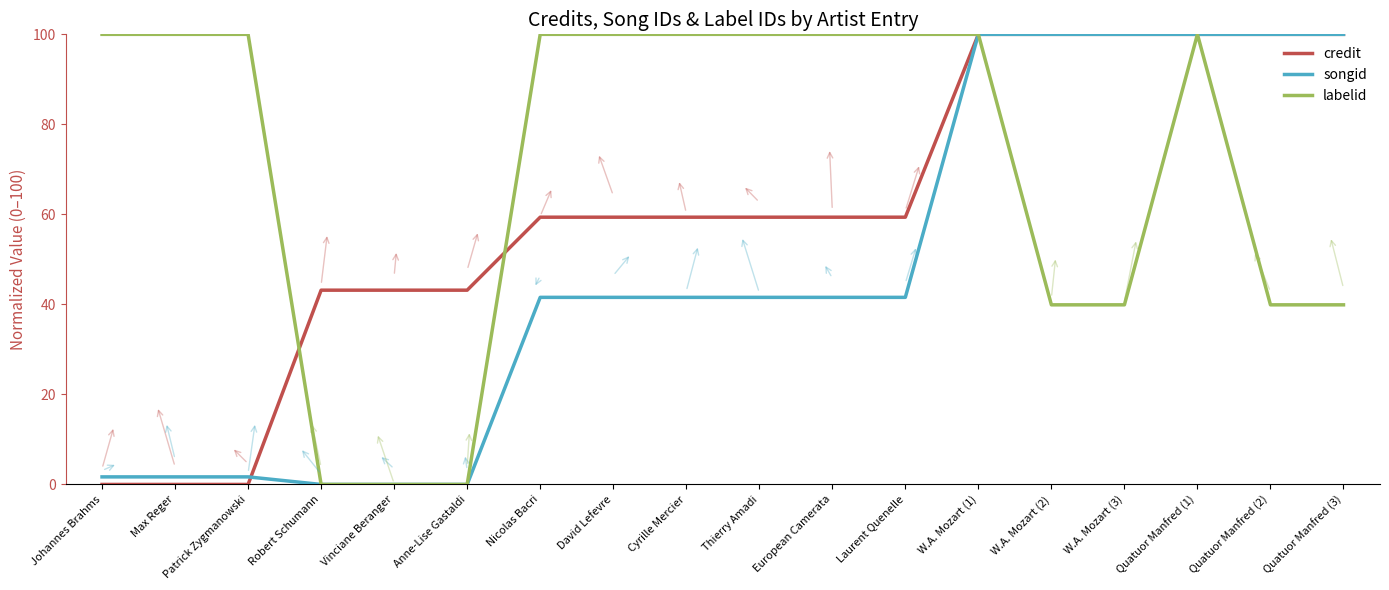

Which series changed the most between W.A. Mozart (1) and Quatuor Manfred (2)?

labelid